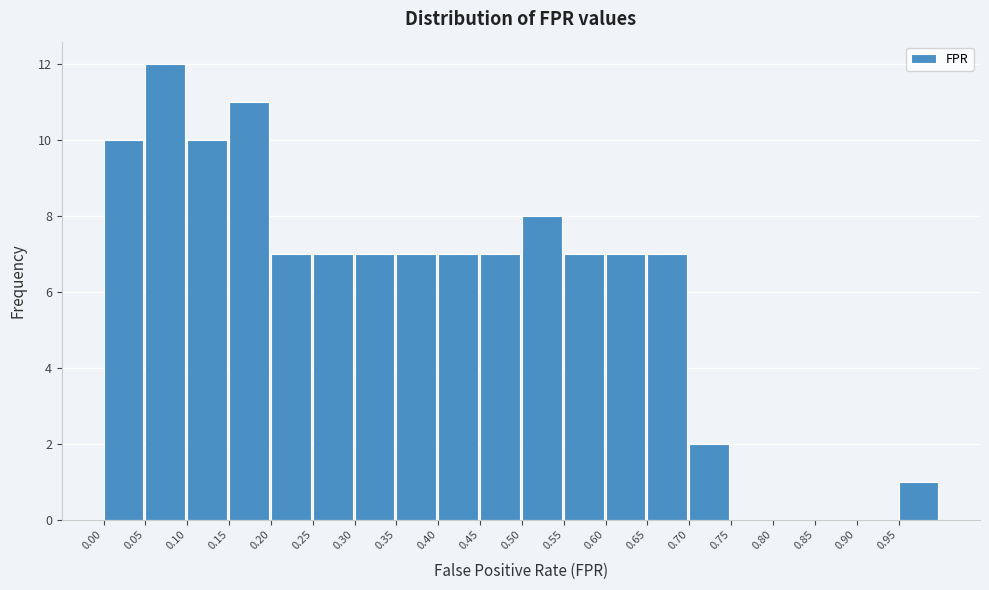

Reading left to right, list every bar in this chart as the range it spans on the x-axis followed by its height. The values are not printed on the chart, so give them approximately, as read against the axis.

0.00 to 0.05: 10
0.05 to 0.10: 12
0.10 to 0.15: 10
0.15 to 0.20: 11
0.20 to 0.25: 7
0.25 to 0.30: 7
0.30 to 0.35: 7
0.35 to 0.40: 7
0.40 to 0.45: 7
0.45 to 0.50: 7
0.50 to 0.55: 8
0.55 to 0.60: 7
0.60 to 0.65: 7
0.65 to 0.70: 7
0.70 to 0.75: 2
0.75 to 0.80: 0
0.80 to 0.85: 0
0.85 to 0.90: 0
0.90 to 0.95: 0
0.95 to 1.00: 1